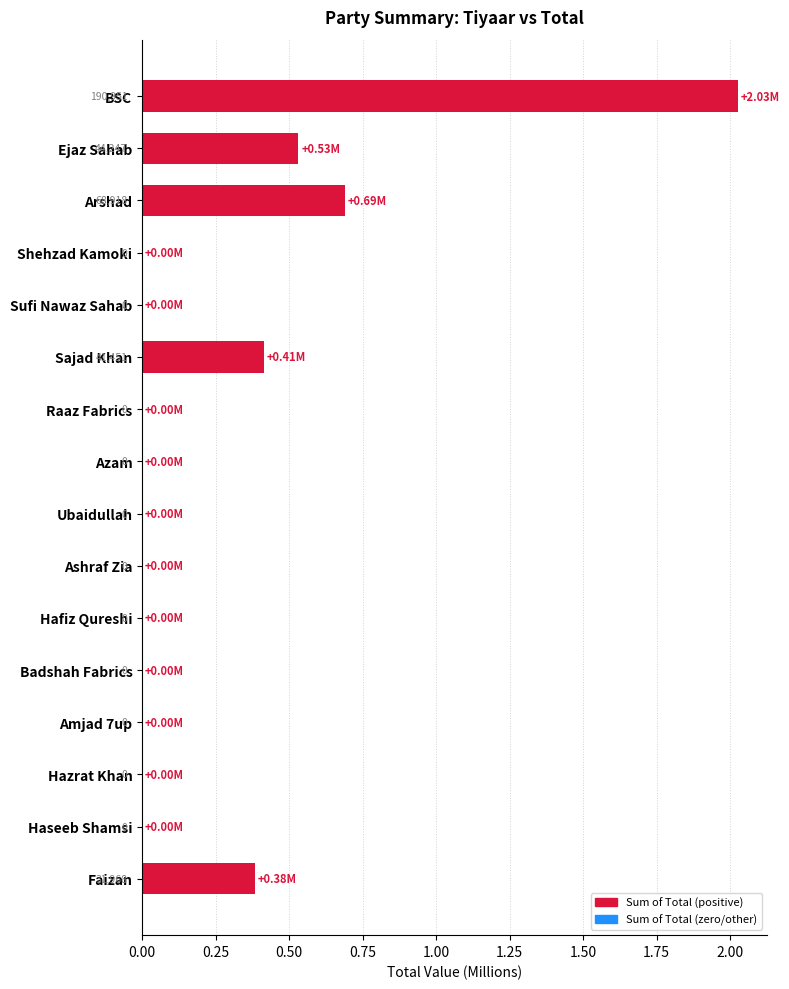

How many values are above zero?

5